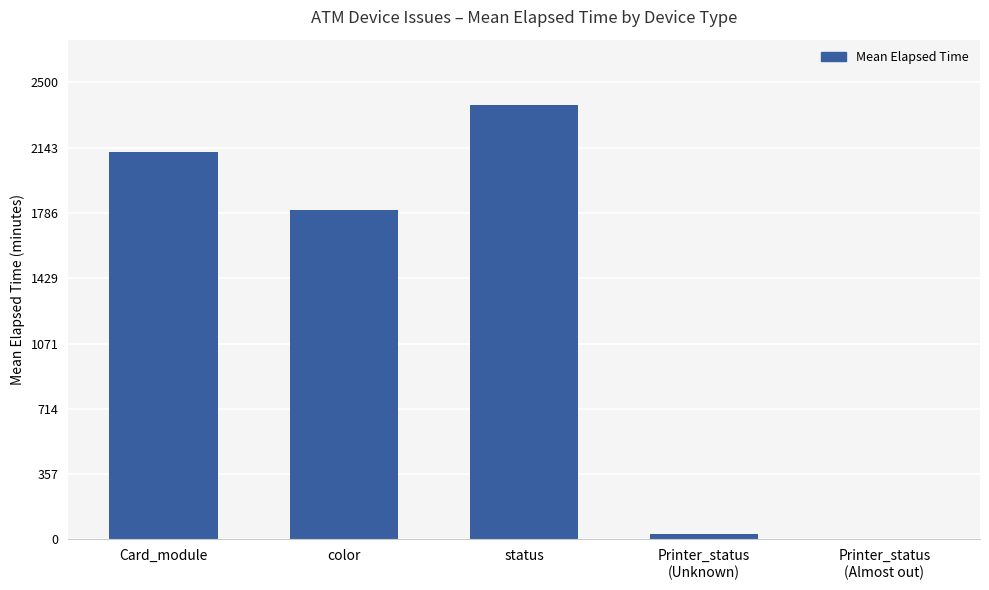

Reading right to left, list all the values displayed in this chart.

0.0	30.0	2376.8	1802.6	2116.6